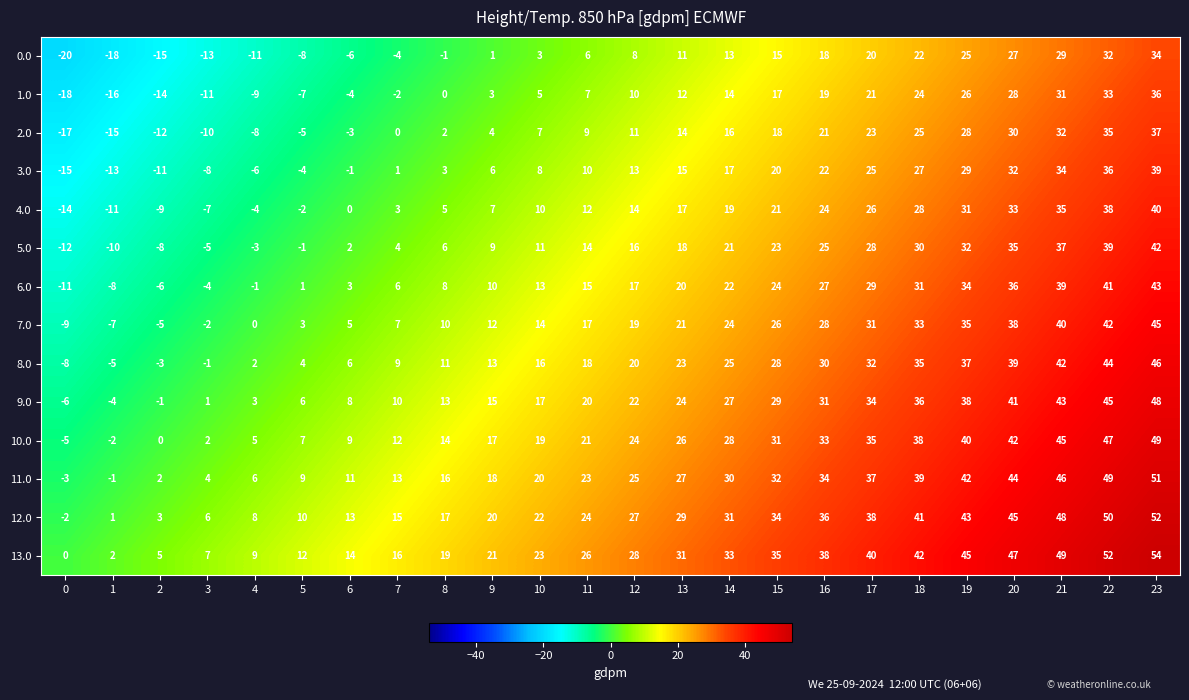

What is the difference between the 2.0 values at 21 and 22?

3